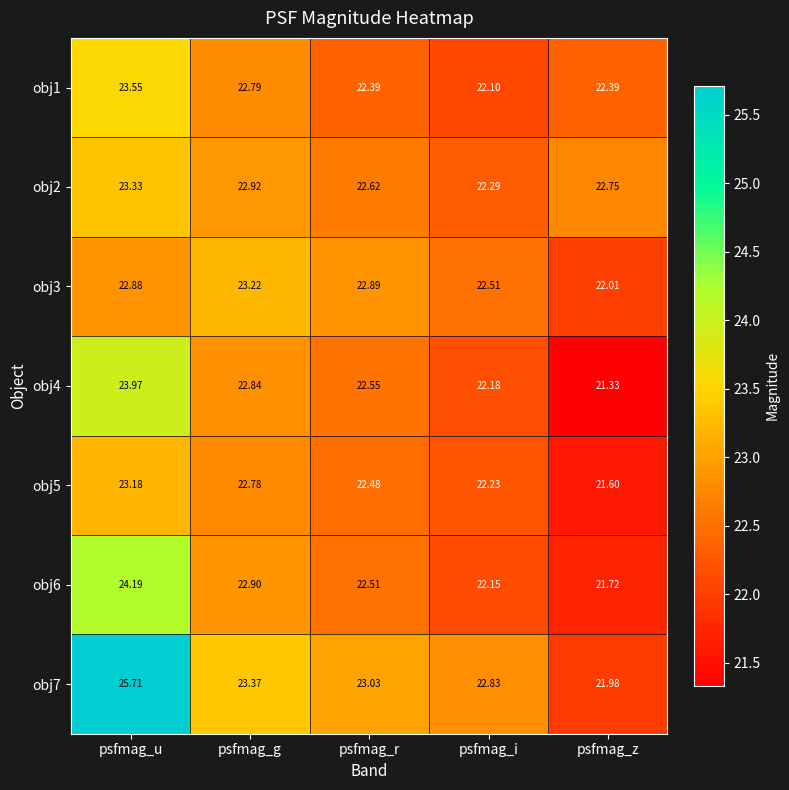

Which label corresponds to the largest value in the chart?

psfmag_u